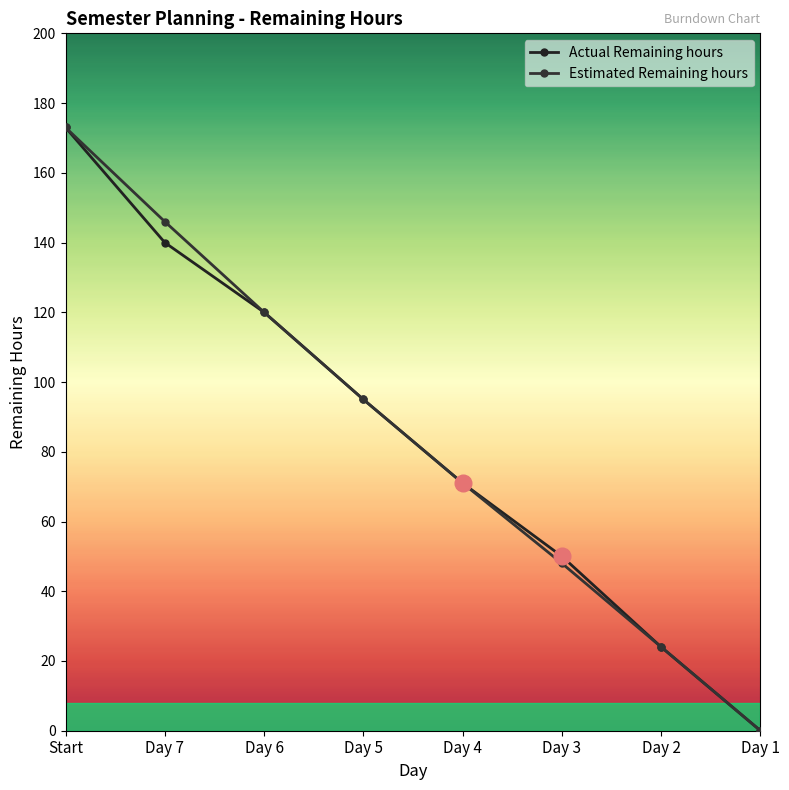

How many lines are shown in the chart?

2